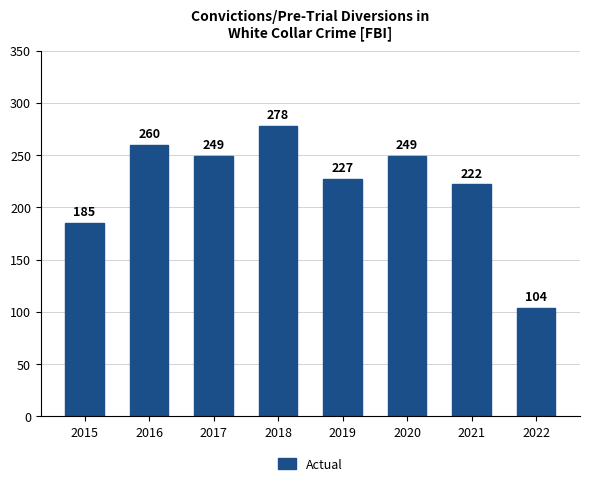

Is it true that the value at 2015 is 185?

True